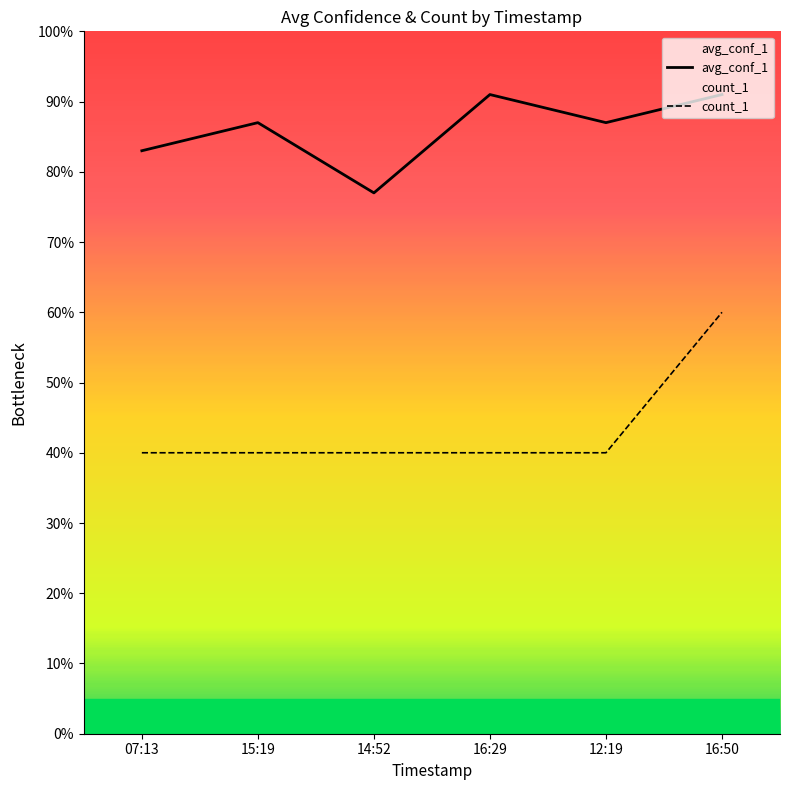

True or false: avg_conf_1 and count_1 cross at least once.

False